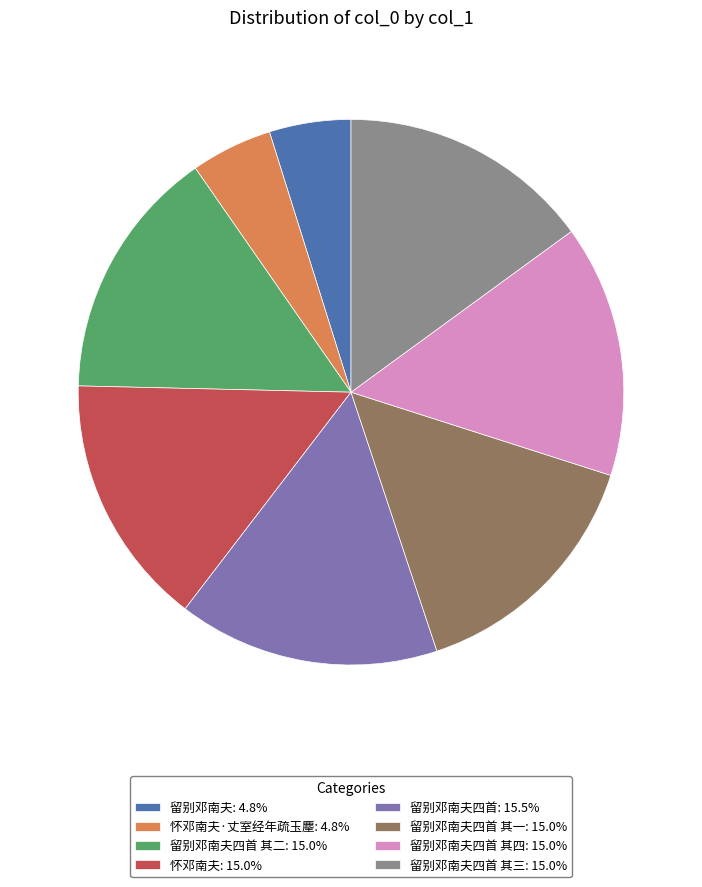

Does 留别邓南夫四首: 15.5% account for over 50% of the chart?

No